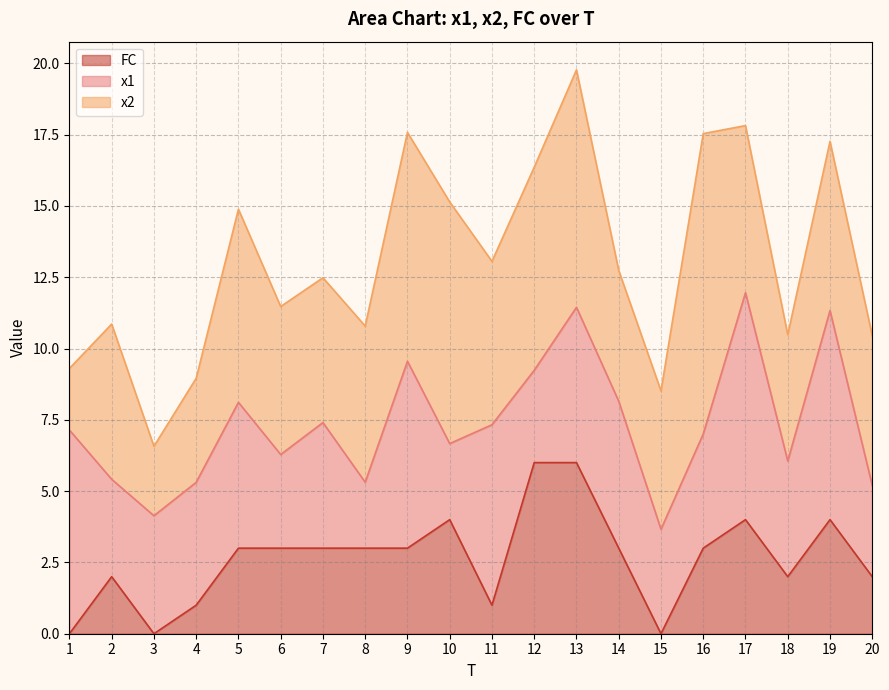

What is the spread (max minus min) of values at 9?

5.0